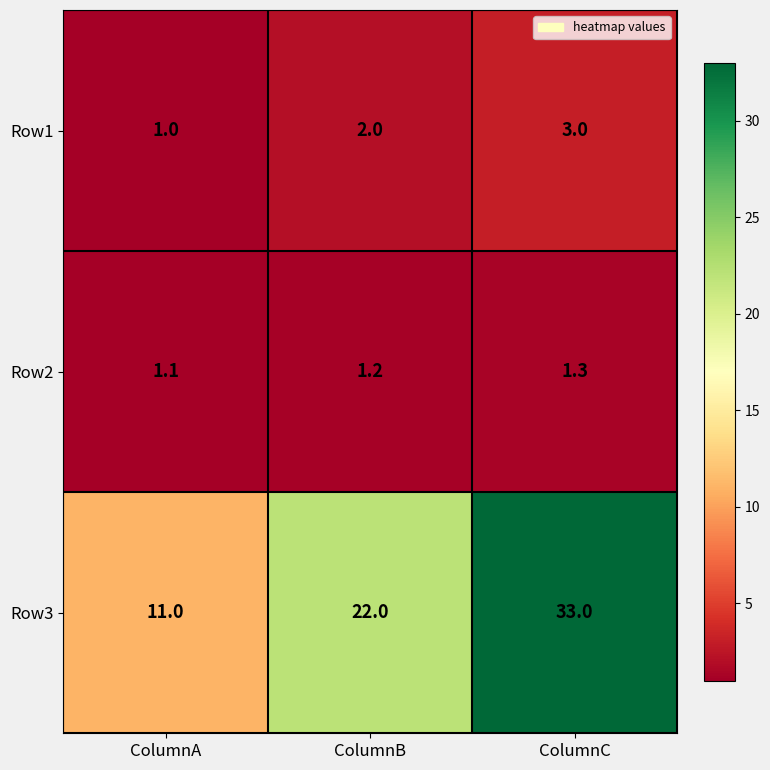

At how many categories does at least one series exceed 23?

1